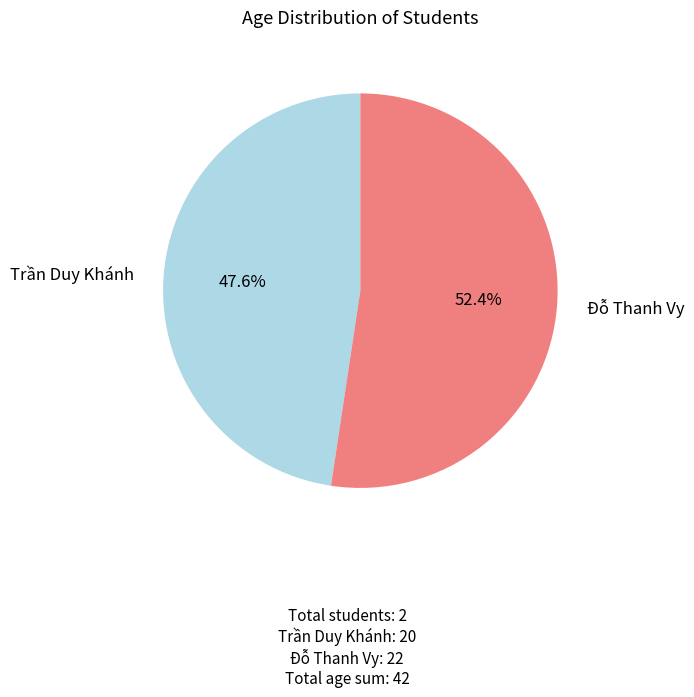

Rank the categories by value from highest to lowest.

Đỗ Thanh Vy, Trần Duy Khánh